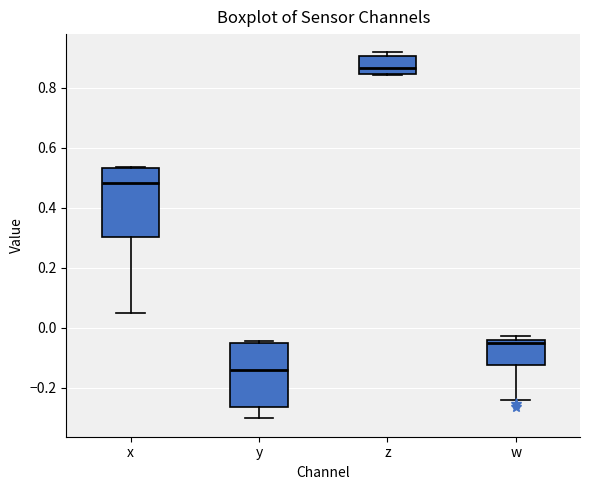

Reading left to right, transcribe this box plot: for each box, give where its median line is, the range the box spans, and where its two whiskers end, as read against the y-axis. The values are not printed on the chart, so give them approximately, as read against the axis.

x: median 0.48, box 0.30 to 0.54, whiskers 0.04 to 0.54
y: median -0.14, box -0.26 to -0.06, whiskers -0.30 to -0.04
z: median 0.86, box 0.84 to 0.90, whiskers 0.84 to 0.92
w: median -0.04 (just below the box's upper edge), box -0.12 to -0.04, whiskers -0.24 to -0.02